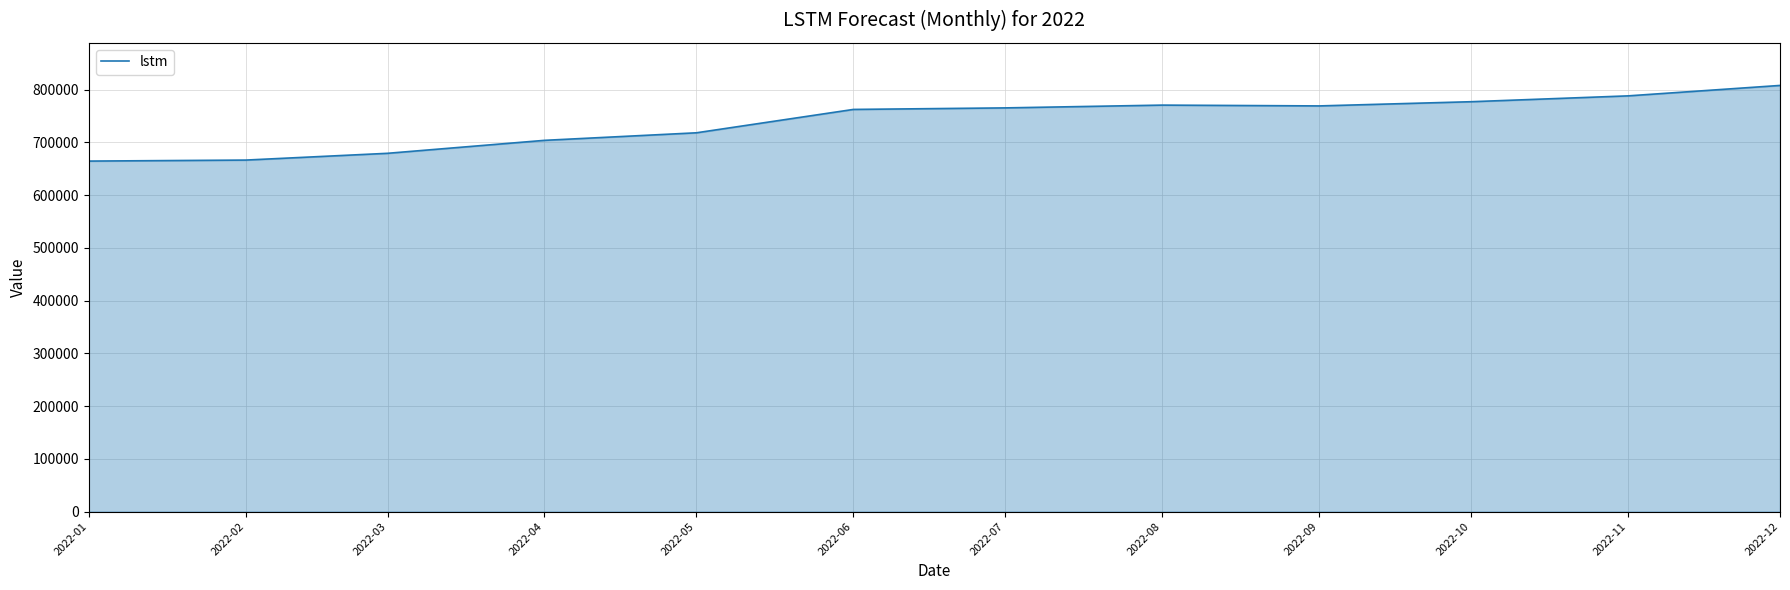

Which has a higher value, 2022-01 or 2022-09?

2022-09